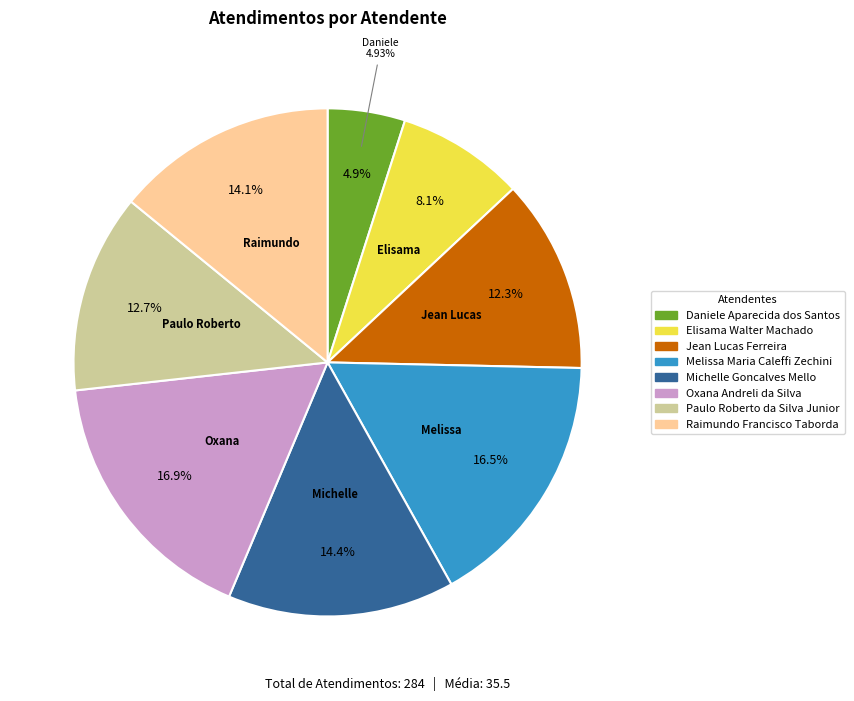

What percentage is the Elisama Walter Machado slice, to the nearest percent?

8%